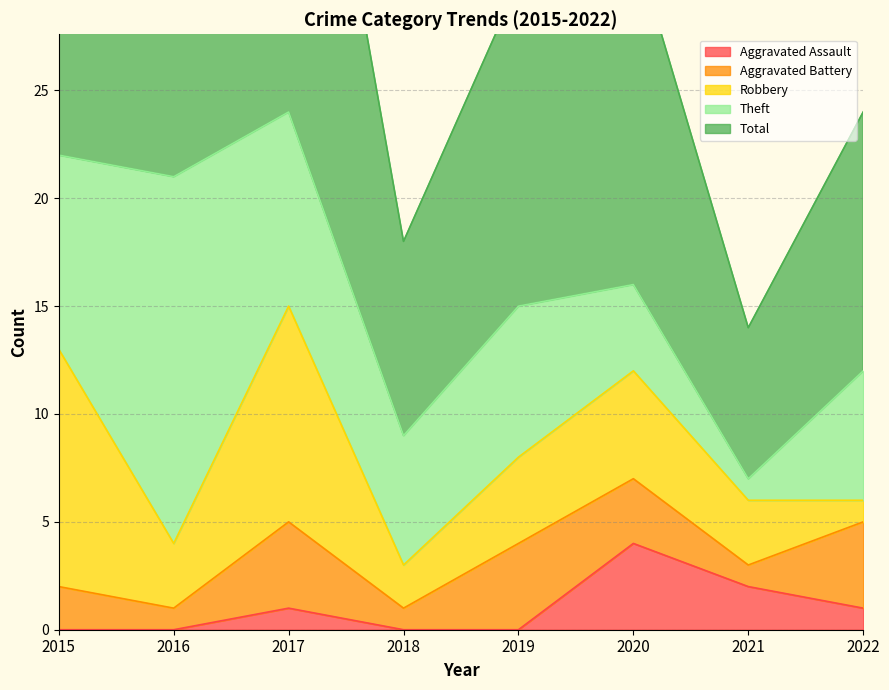

True or false: Aggravated Battery and Theft cross at least once.

False